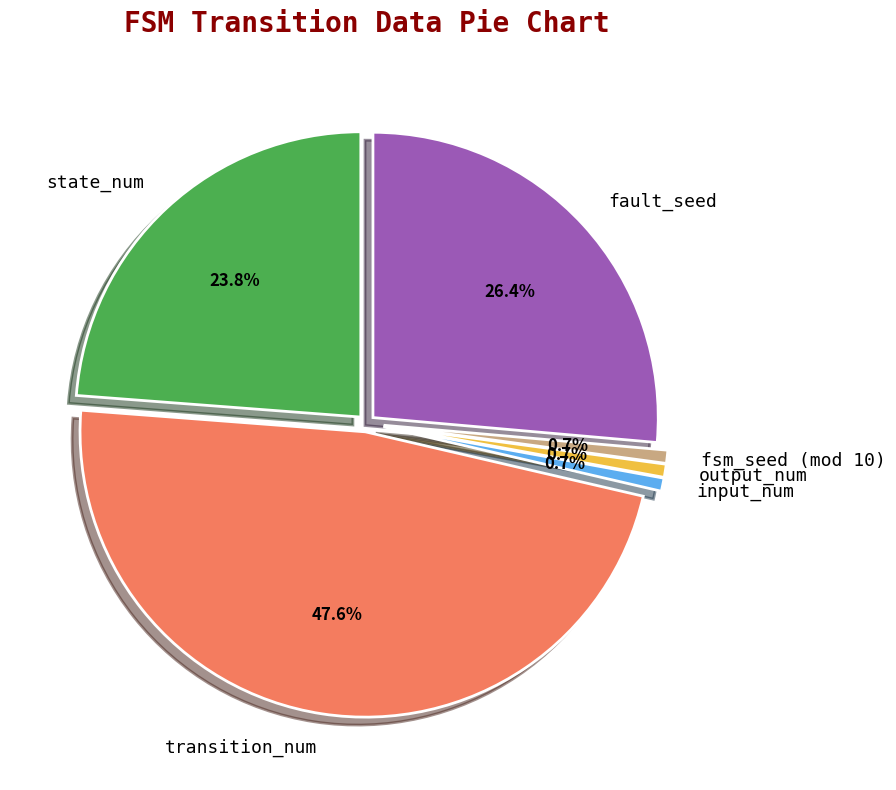

Combined, do input_symbol and source_state account for over 50%?

No